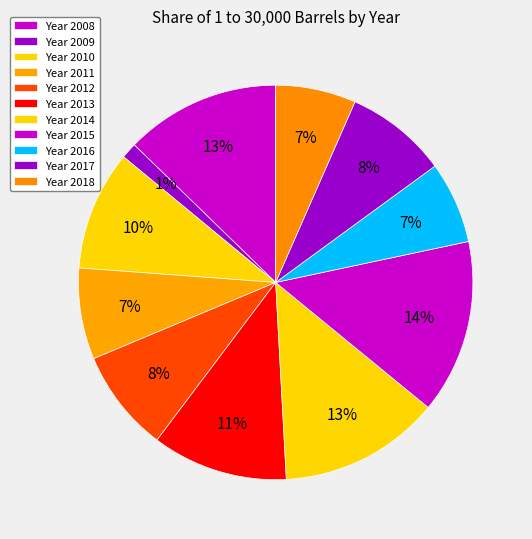

How many segments does this pie chart have?

11